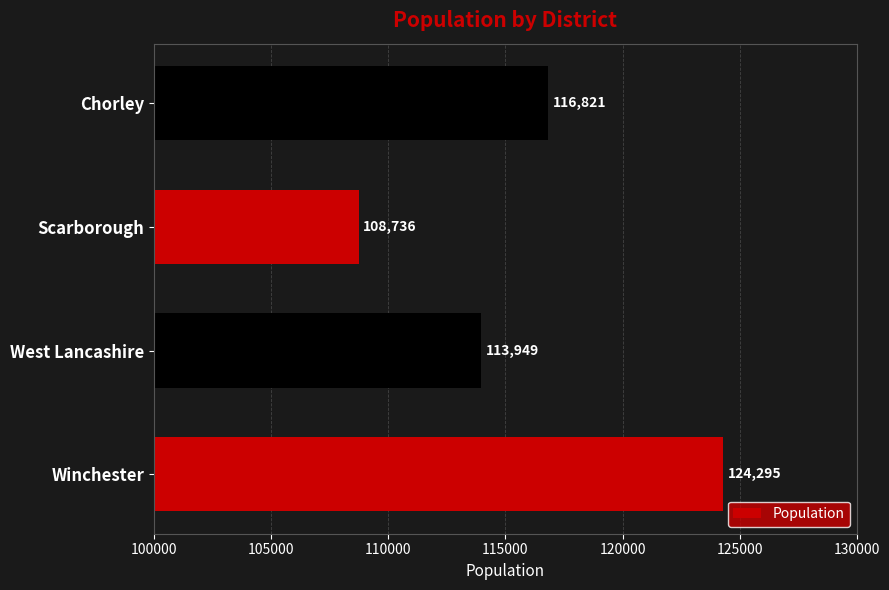

What is the minimum value shown in the chart?

108736